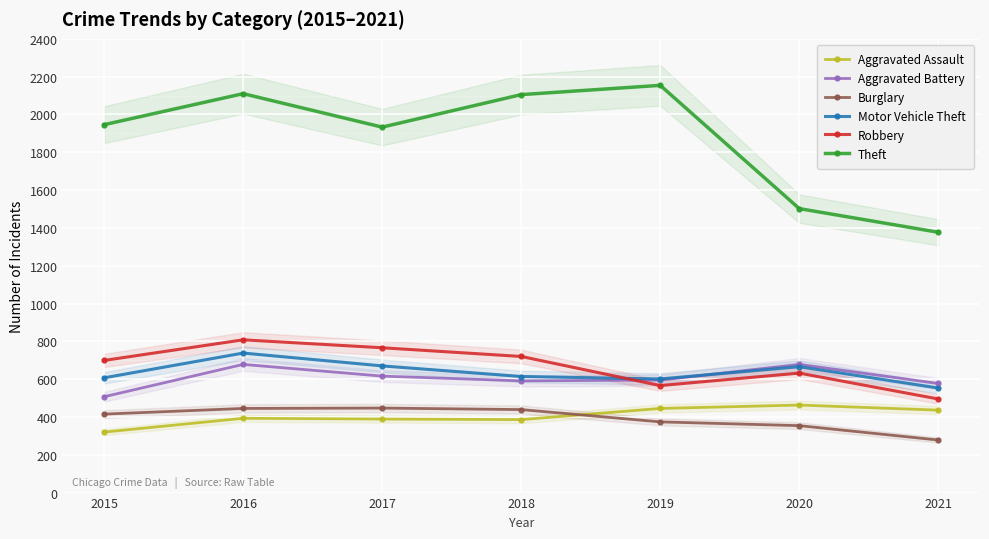

What is the maximum value for Burglary?

447